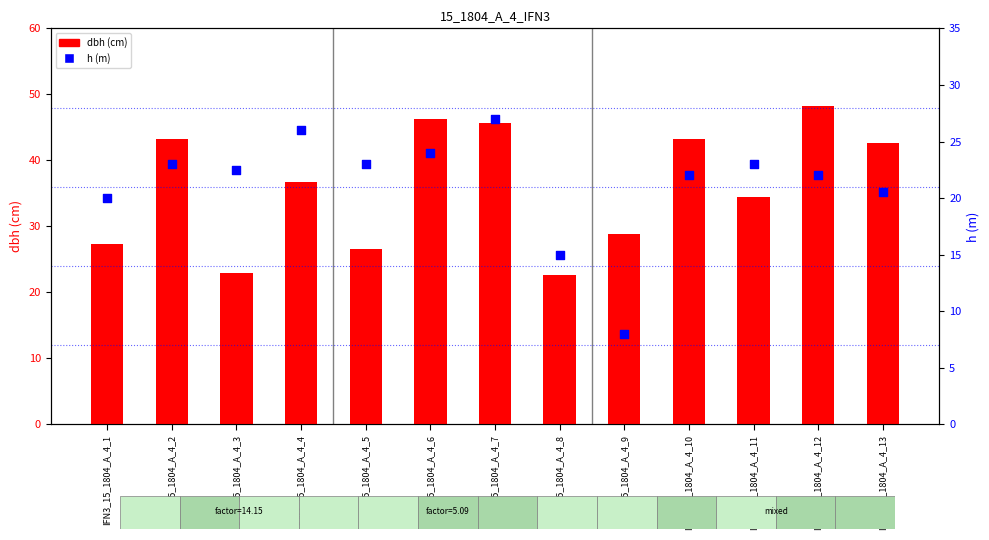

At which category is the sum across all series the highest?

IFN3_15_1804_A_4_7